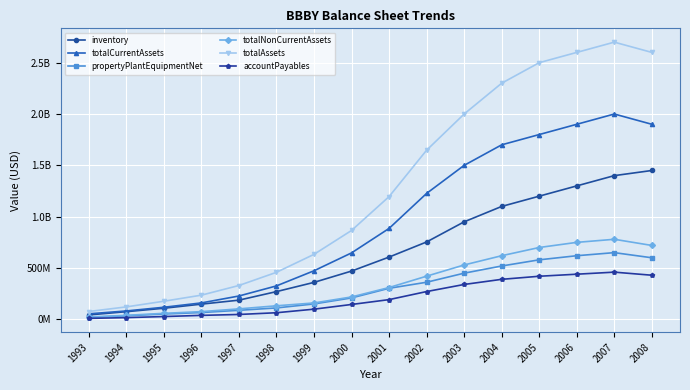

What are all the series names shown in the legend?

inventory, totalCurrentAssets, propertyPlantEquipmentNet, totalNonCurrentAssets, totalAssets, accountPayables